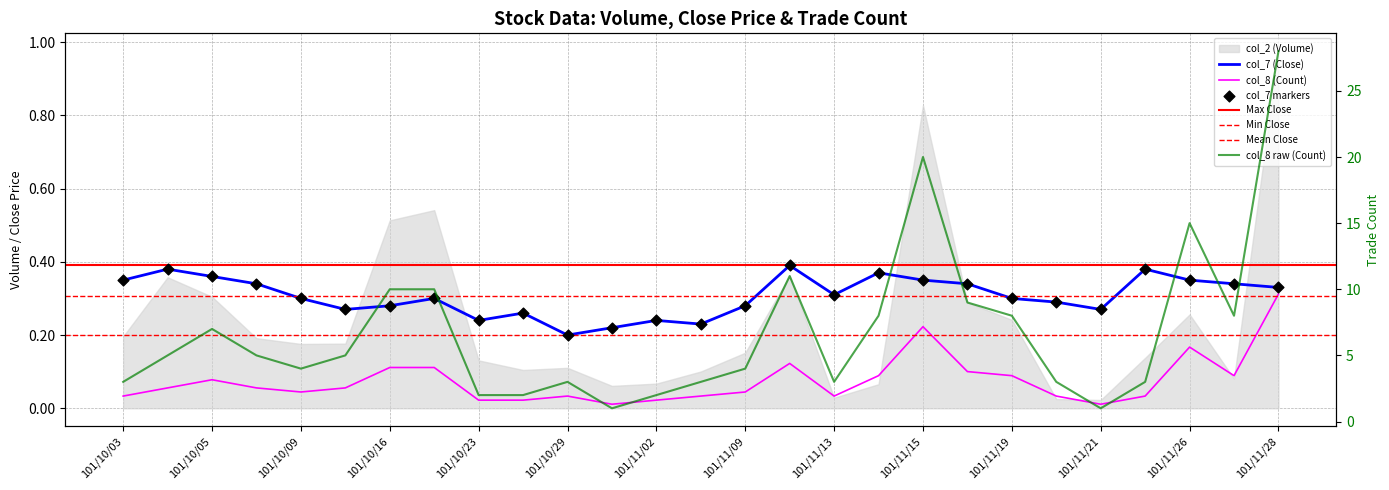

Which series contains the lowest Y value?

col_8 (Count)